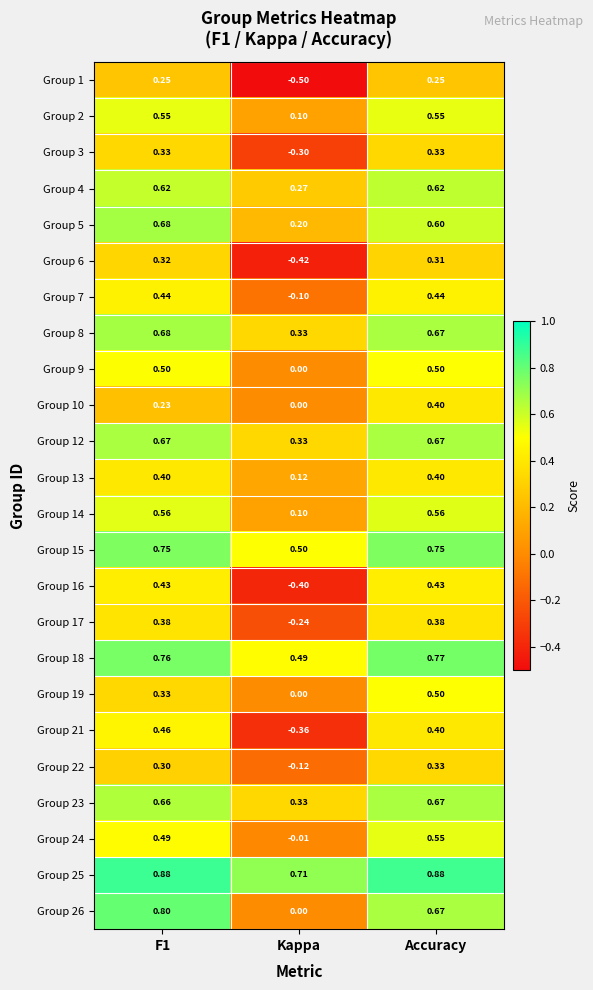

How many negative values does the Group 16 series have?

1